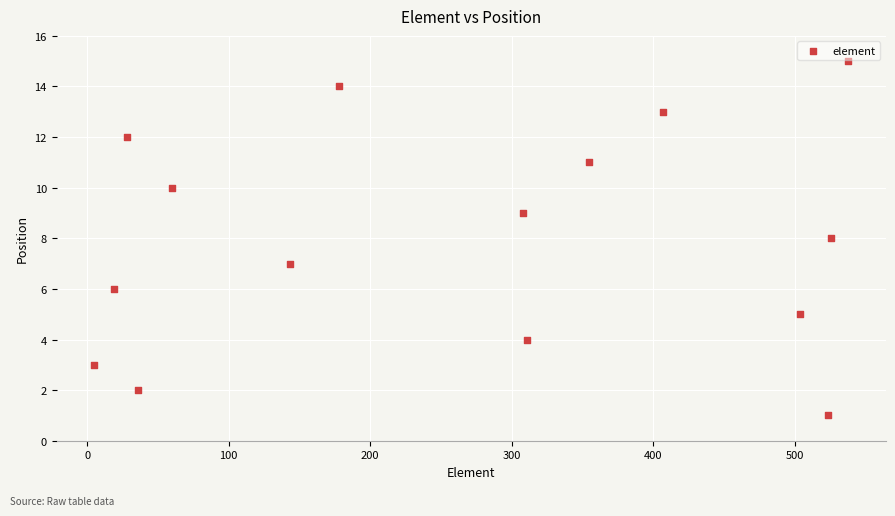

What is the range of Y values (max minus min)?

14